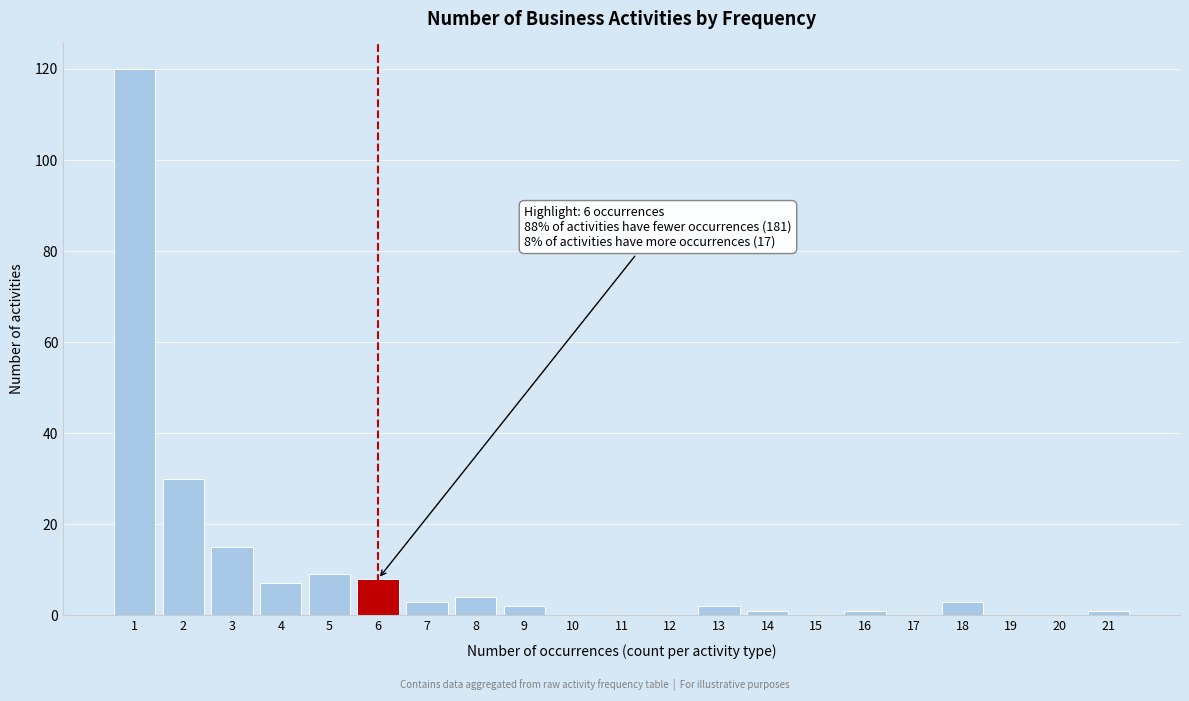

Reading left to right, what are all the values shown in this chart?

1=120	2=30	3=15	4=7	5=9	6=8	7=3	8=4	9=2	10=0	11=0	12=0	13=2	14=1	15=0	16=1	17=0	18=3	19=0	20=0	21=1